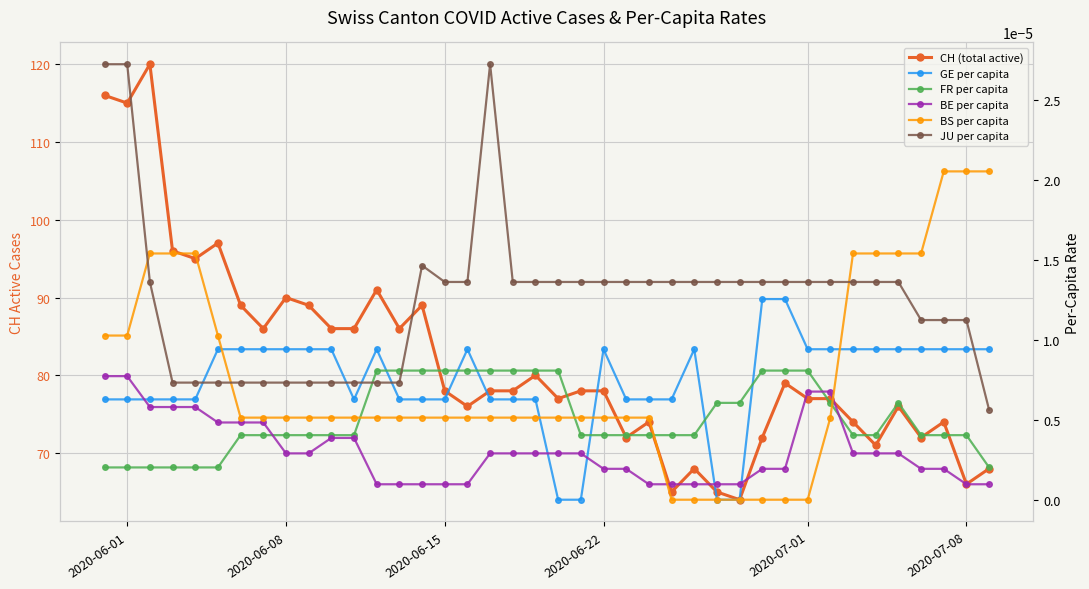

True or false: JU per capita and CH (total active) intersect in this chart.

False